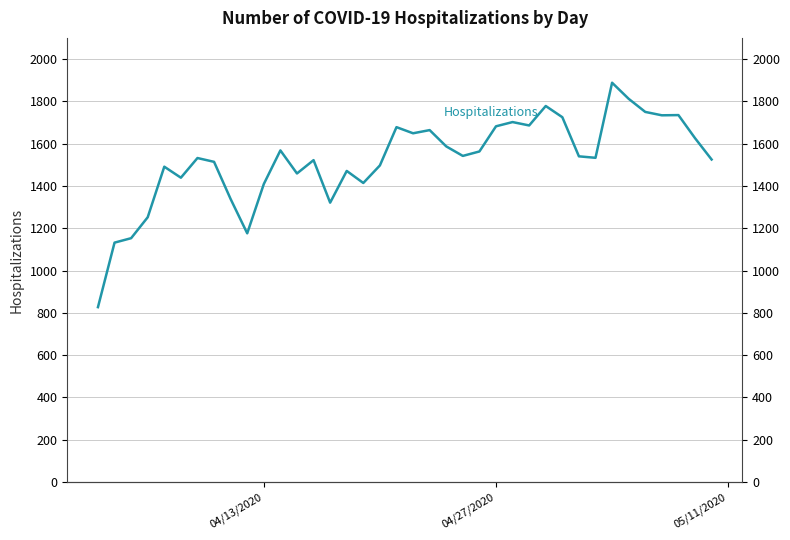

What is the difference between the second highest and minimum values?

985